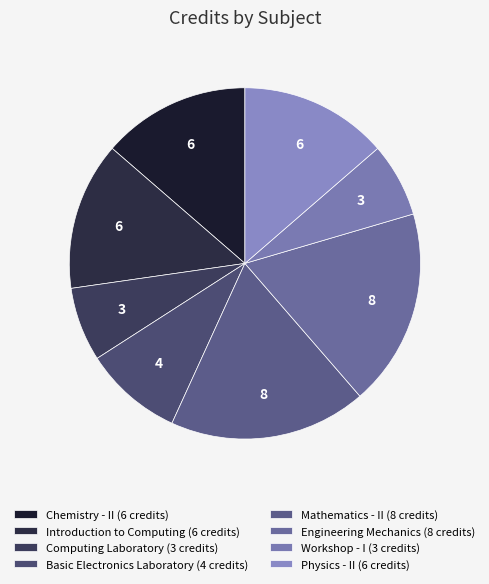

Is Introduction to Computing the majority of the pie?

No